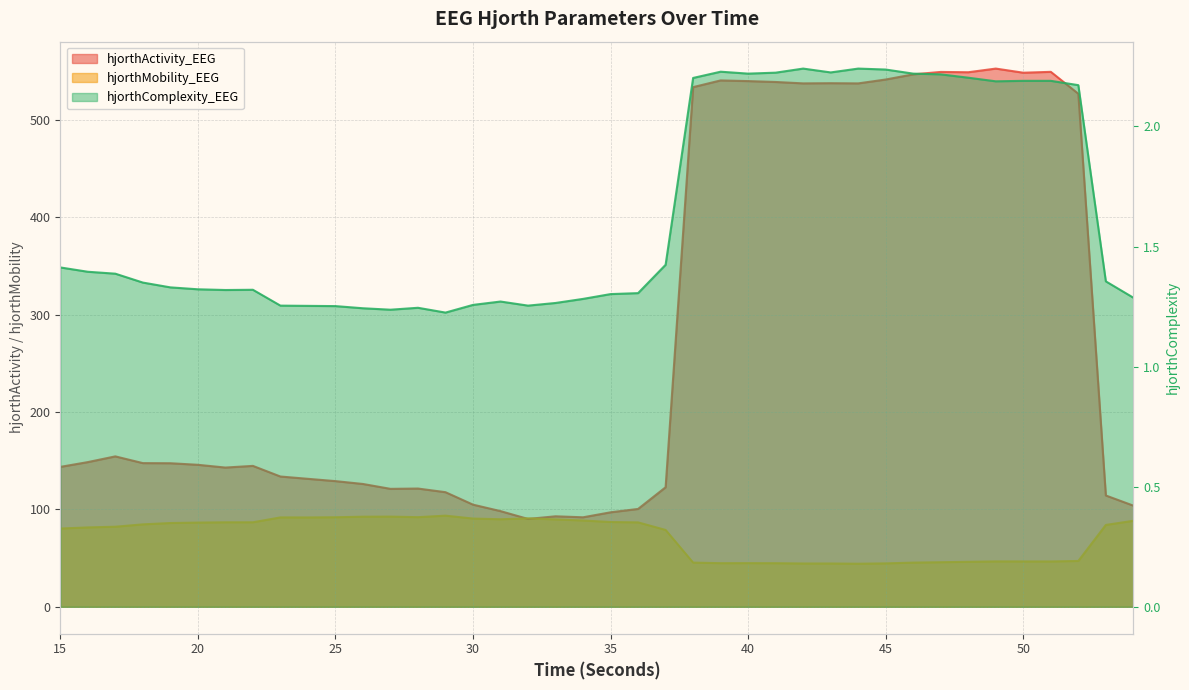

The value of hjorthMobility_EEG at 28 is 92.0. True or false?

True